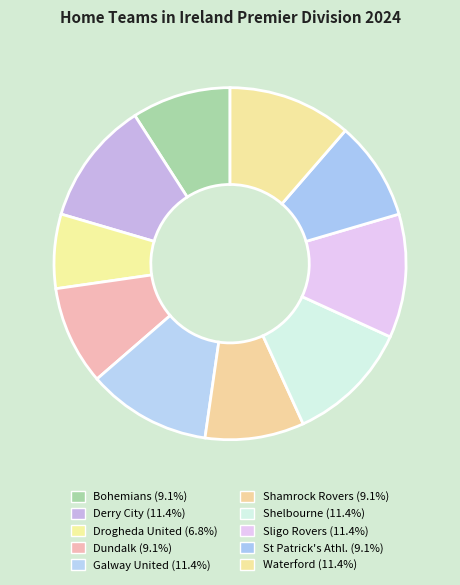

Count the number of slices in the pie.

10